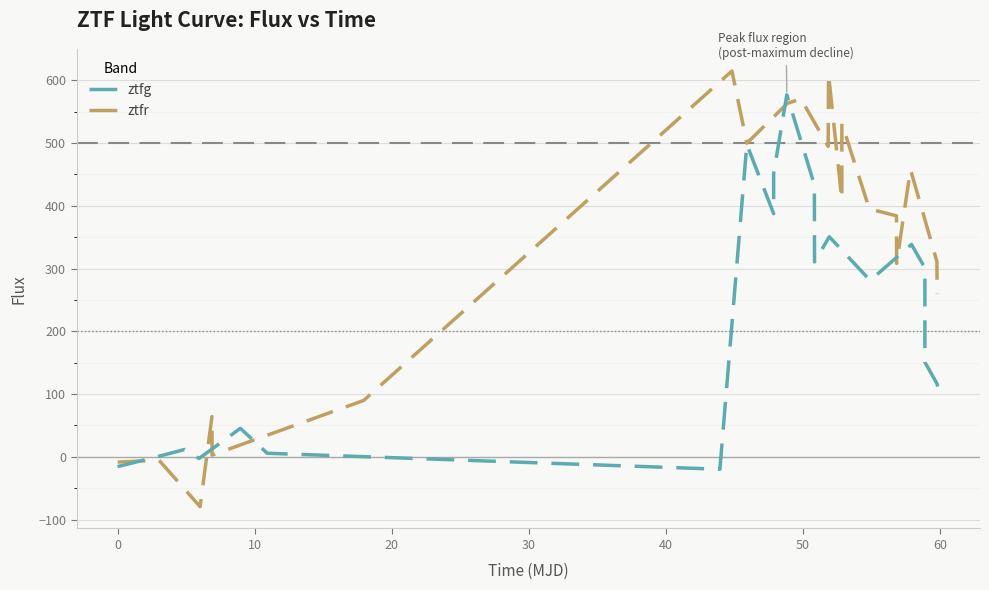

What is the average value of the ztfr series?

323.7